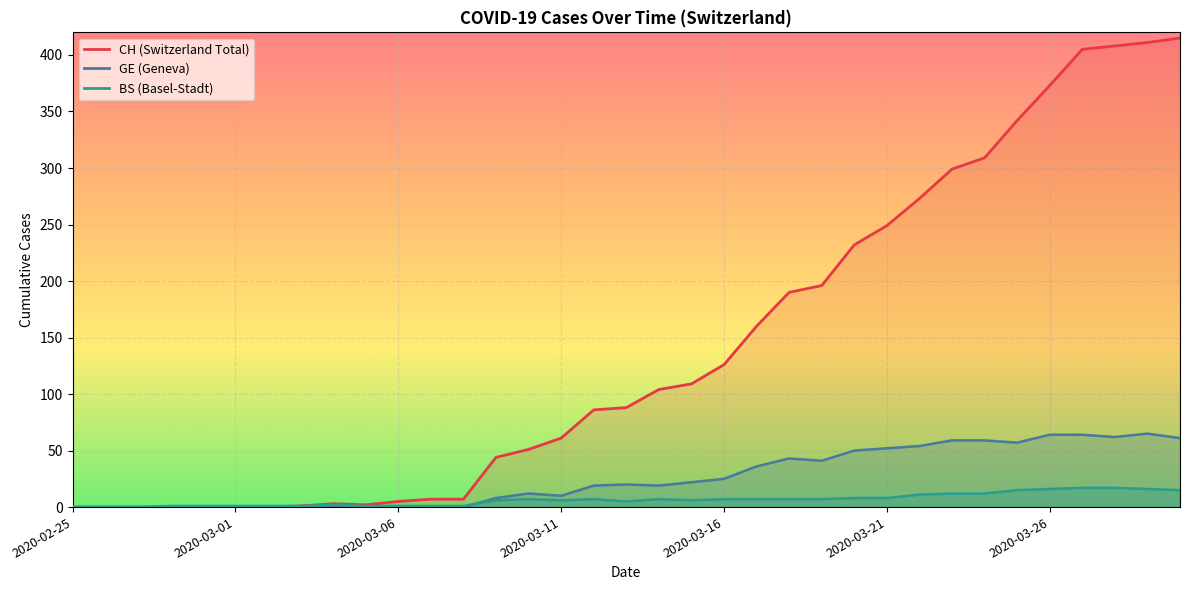

What is the label of the 2nd point from the right?

2020-03-29